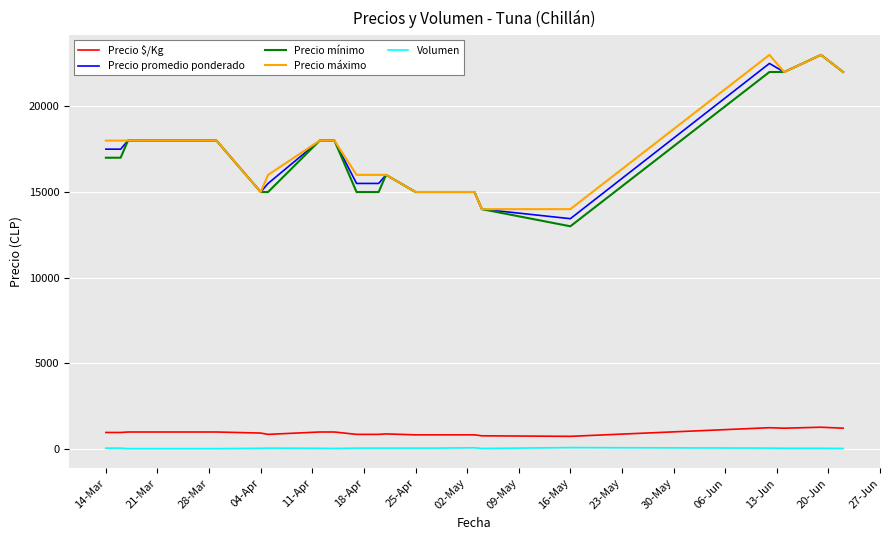

What is the minimum value for Precio mínimo?

13000